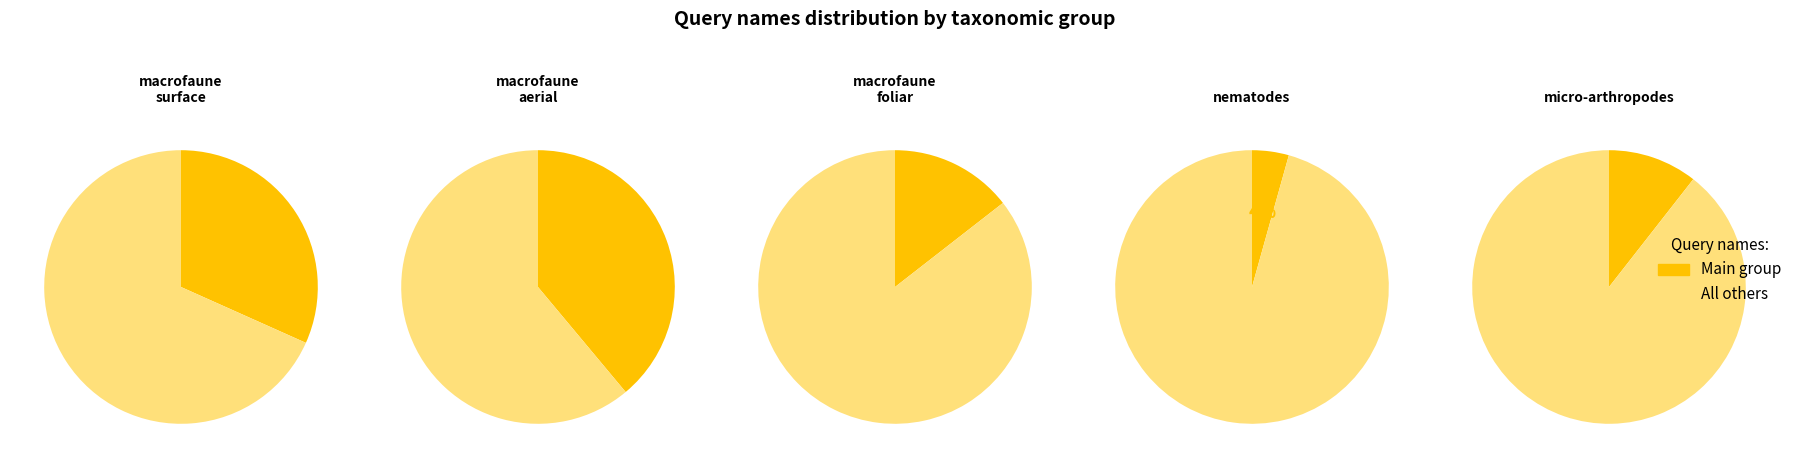

Rank the categories by value from lowest to highest.

nematodes, micro-arthropodes, macrofaune_foliar, macrofaune_surface, macrofaune_aerial